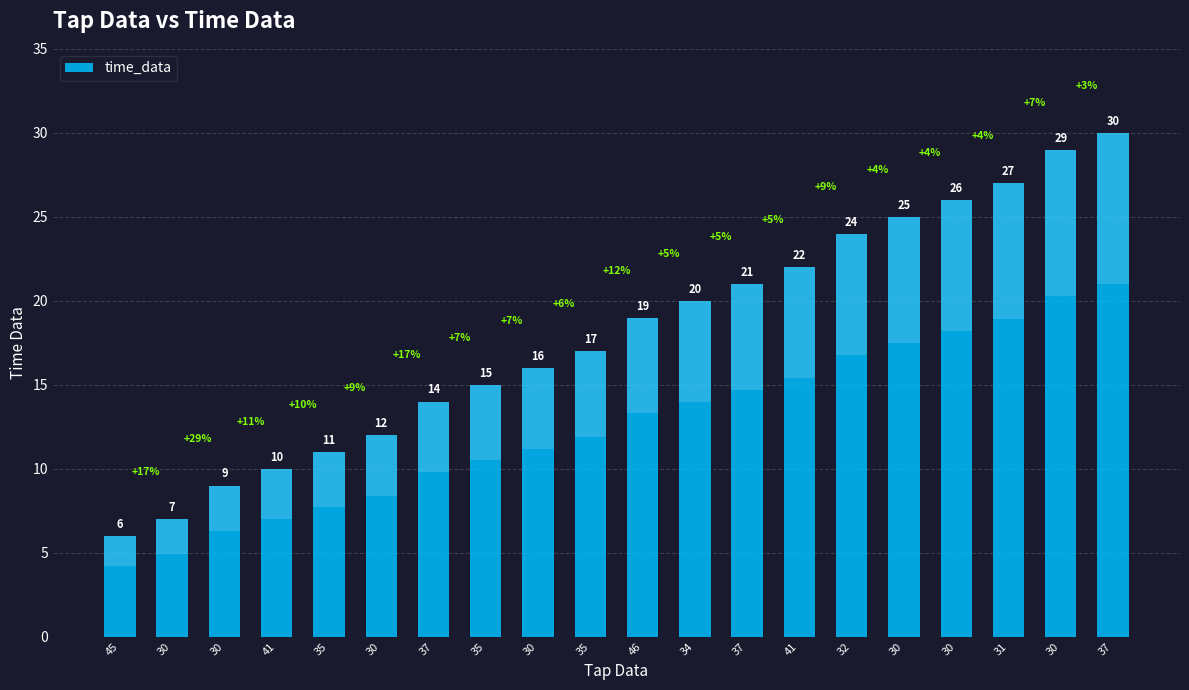

Where does the data first go above 19?

34